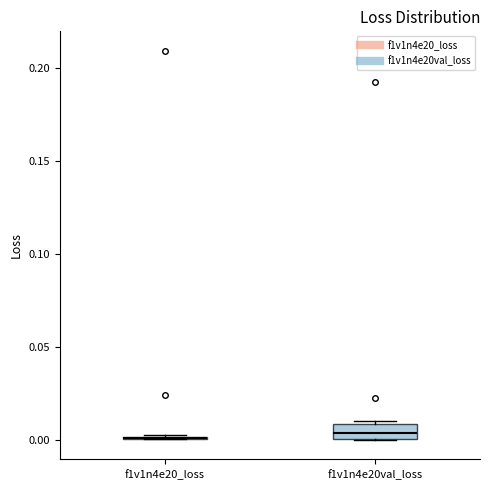

Reading left to right, transcribe this box plot: for each box, give where its median line is, the range the box spans, and where its two whiskers end, as read against the y-axis. The values are not printed on the chart, so give them approximately, as read against the axis.

f1v1n4e20_loss: box collapsed to a line at 0.000, whiskers 0.000 to 0.005
f1v1n4e20val_loss: median 0.005, box 0.000 to 0.010, whiskers 0.000 to 0.010 (just above the box's upper edge)